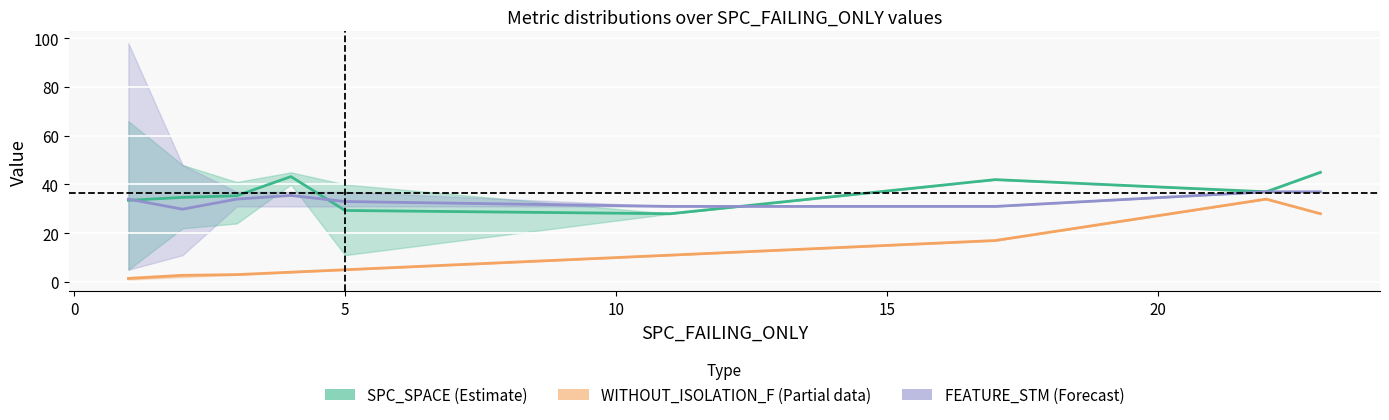

Is the value of SPC_SPACE (Estimate) at 0 greater than the value of WITHOUT_ISOLATION_F (Partial) at 20?

Yes